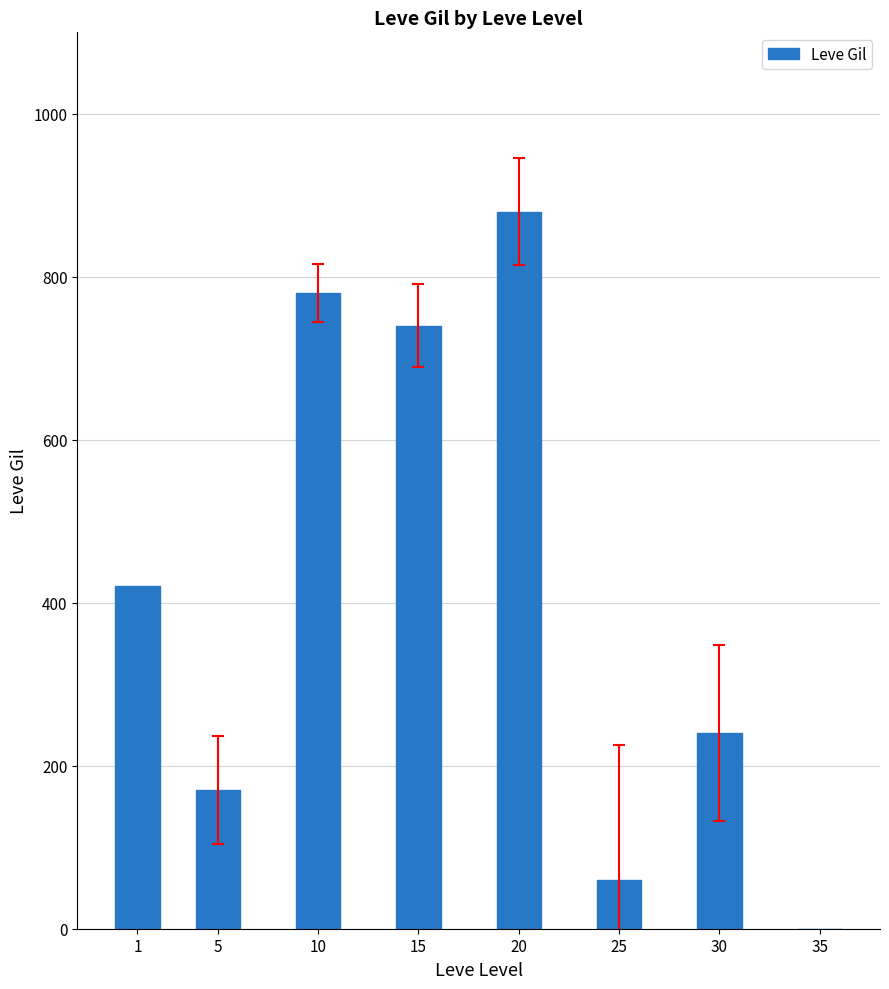

What is the greatest value displayed?

880